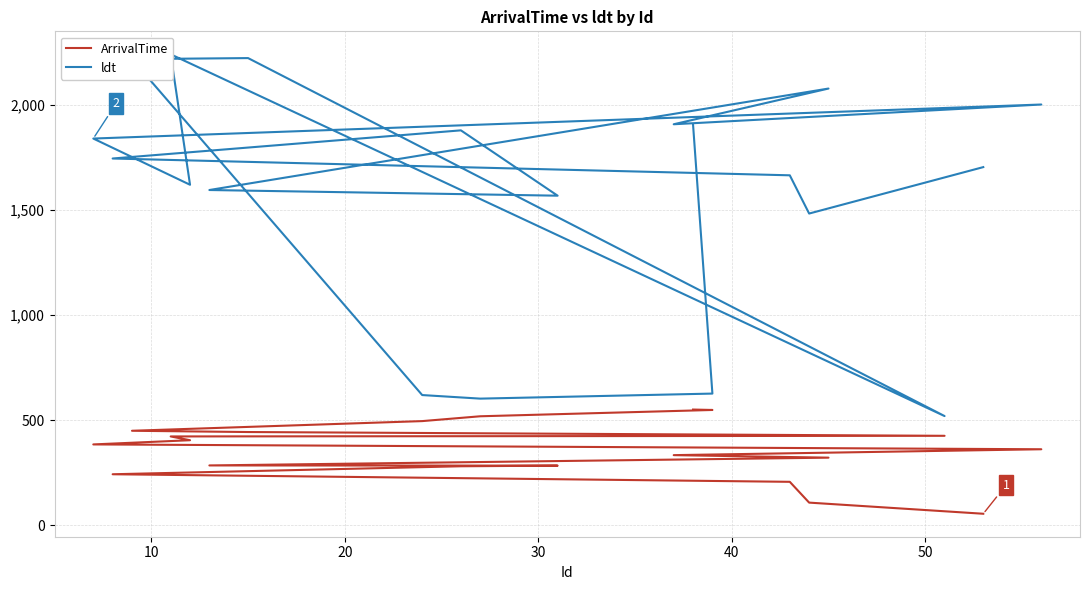

Is the value of ldt at 30 greater than the value of ArrivalTime at 7?

Yes